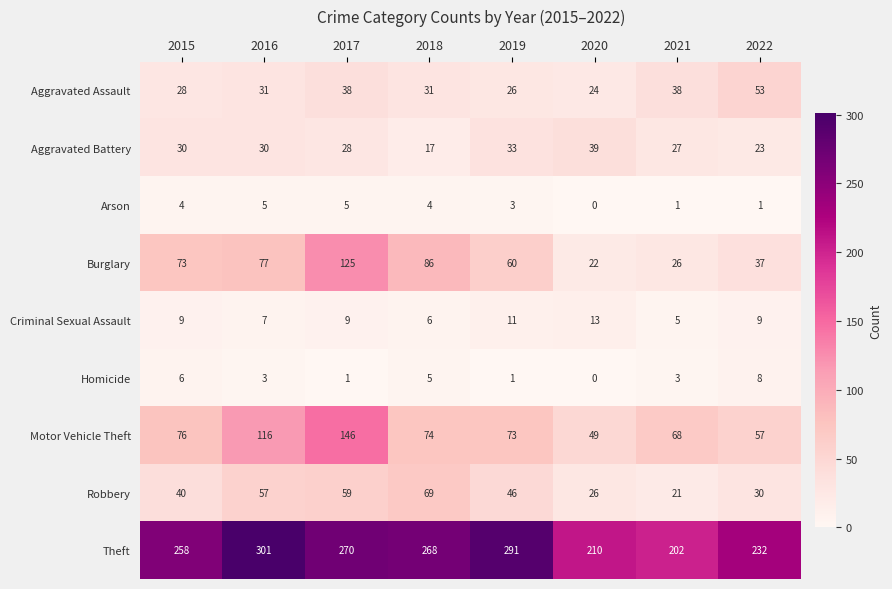

Count the number of data series in this chart.

9